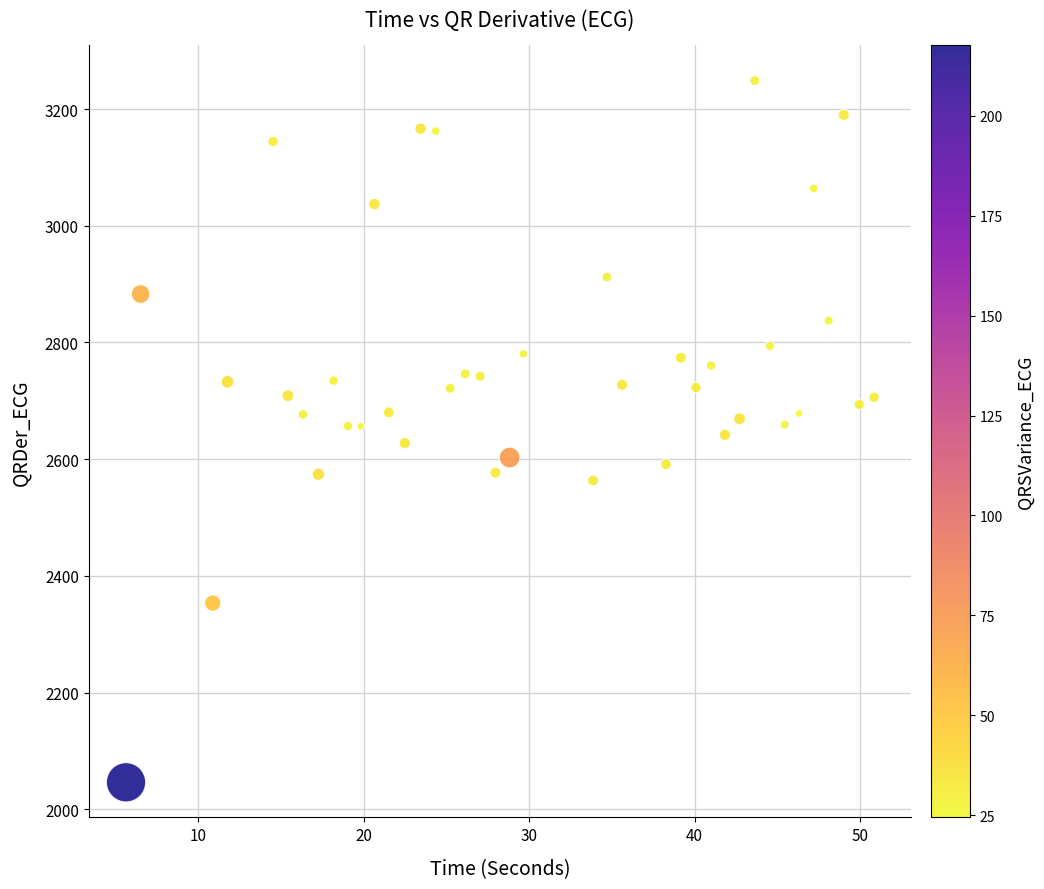

What is the range of X values (max minus min)?

45.2